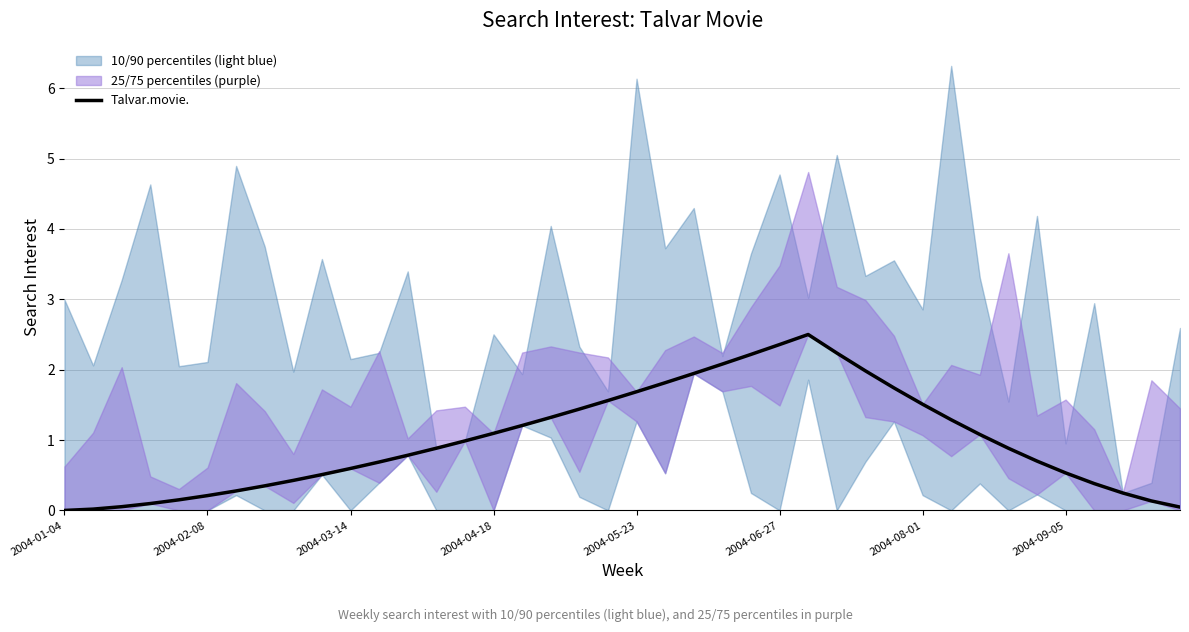

What is the average value?

1.0